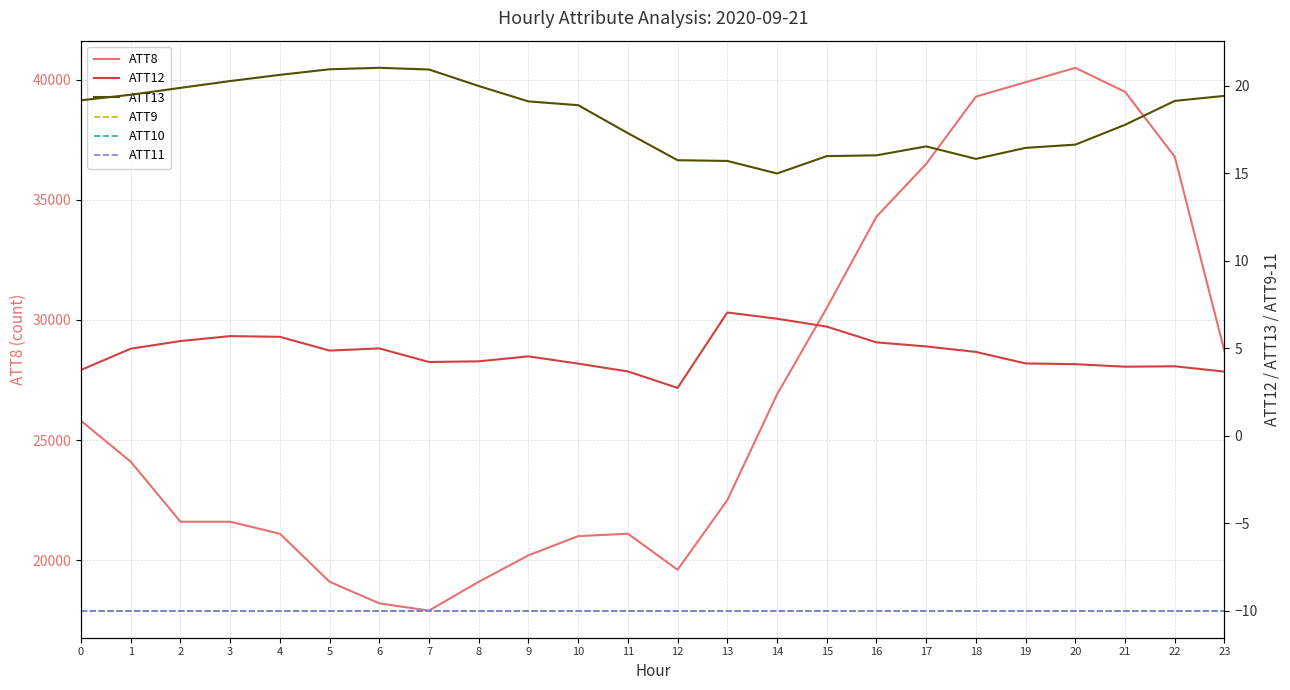

What is the value of the ATT12 point at the 22nd from the left?

3.9